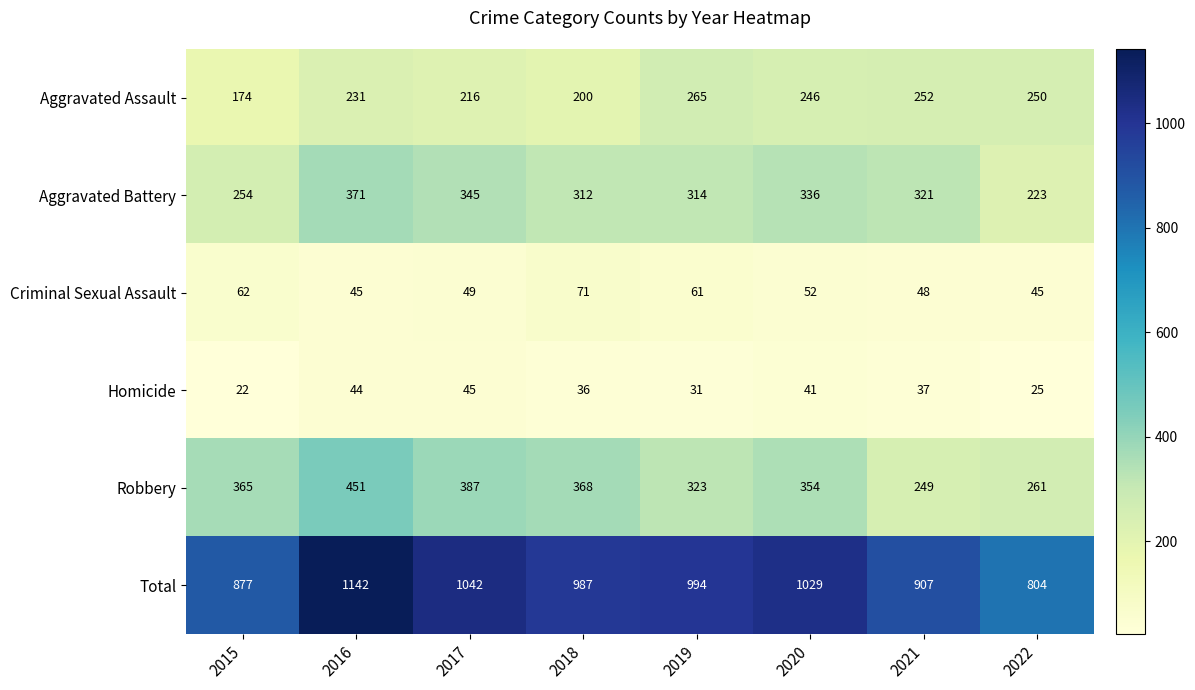

Is the value of Homicide at 2016 greater than the value of Criminal Sexual Assault at 2022?

No